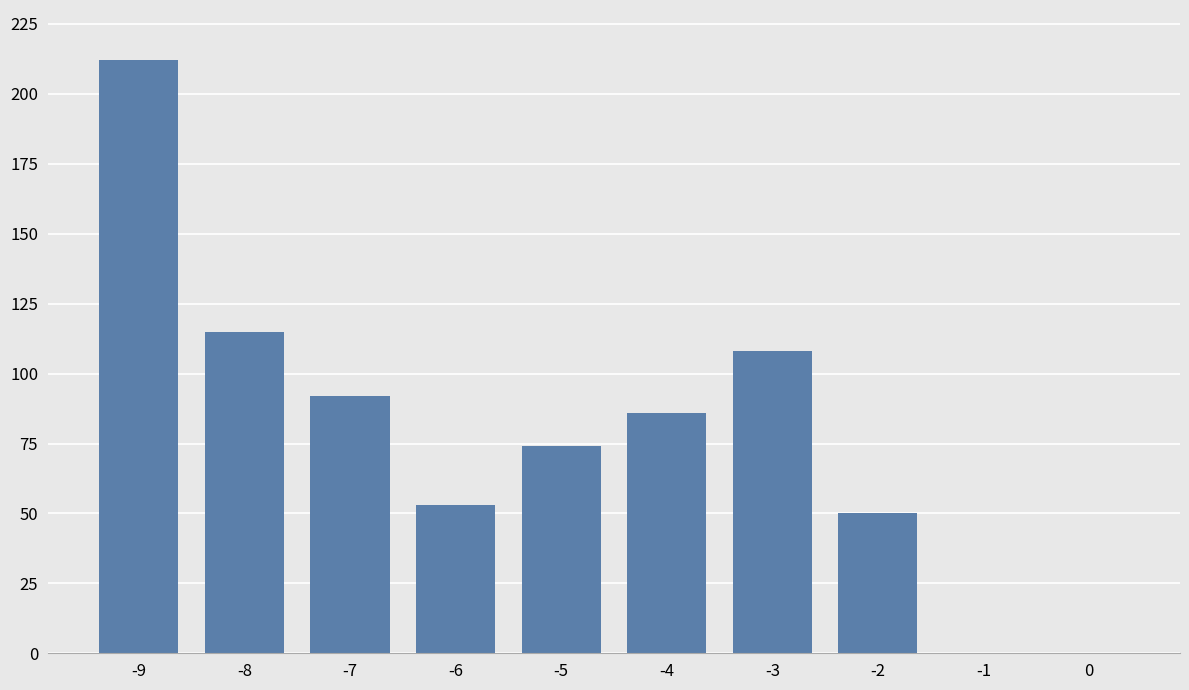

Reading right to left, list all the values displayed in this chart.

0=0	-1=0	-2=50	-3=108	-4=86	-5=74	-6=53	-7=92	-8=115	-9=212